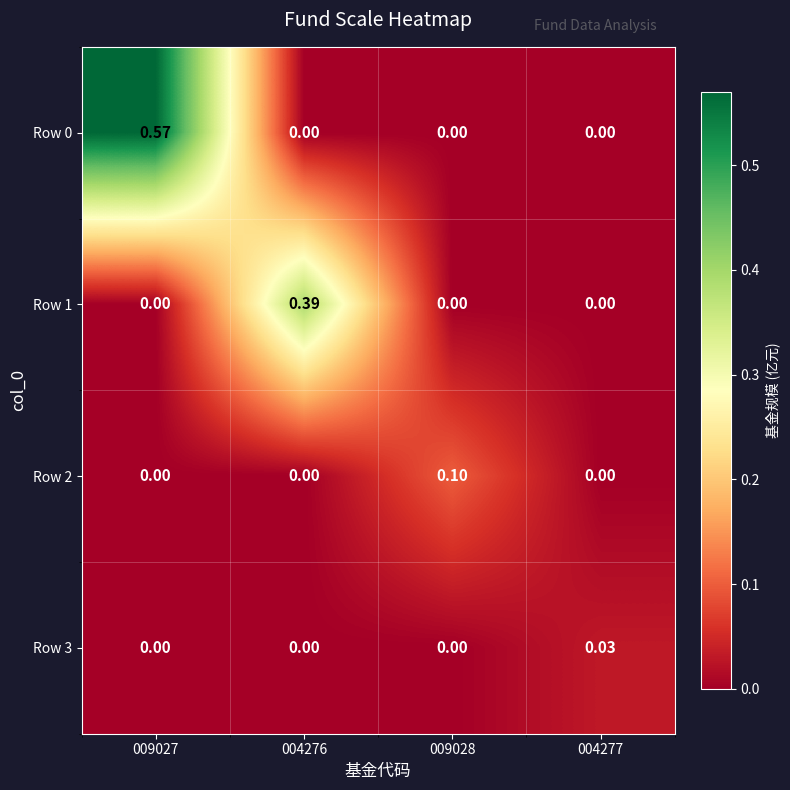

Is the value of Row 0 at 009028 greater than the value of Row 1 at 004276?

No